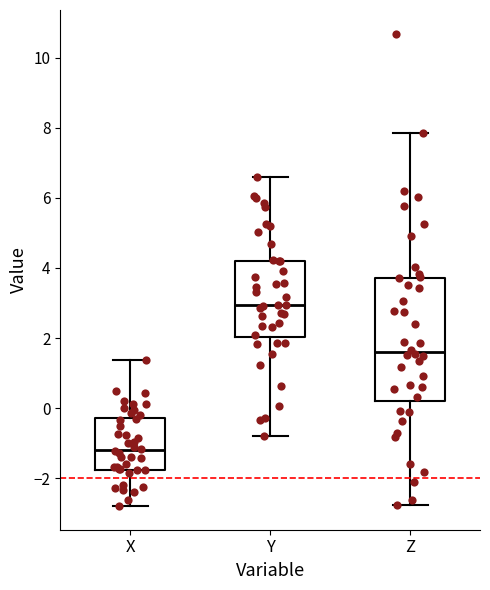

Which box's median line is the highest?

Y